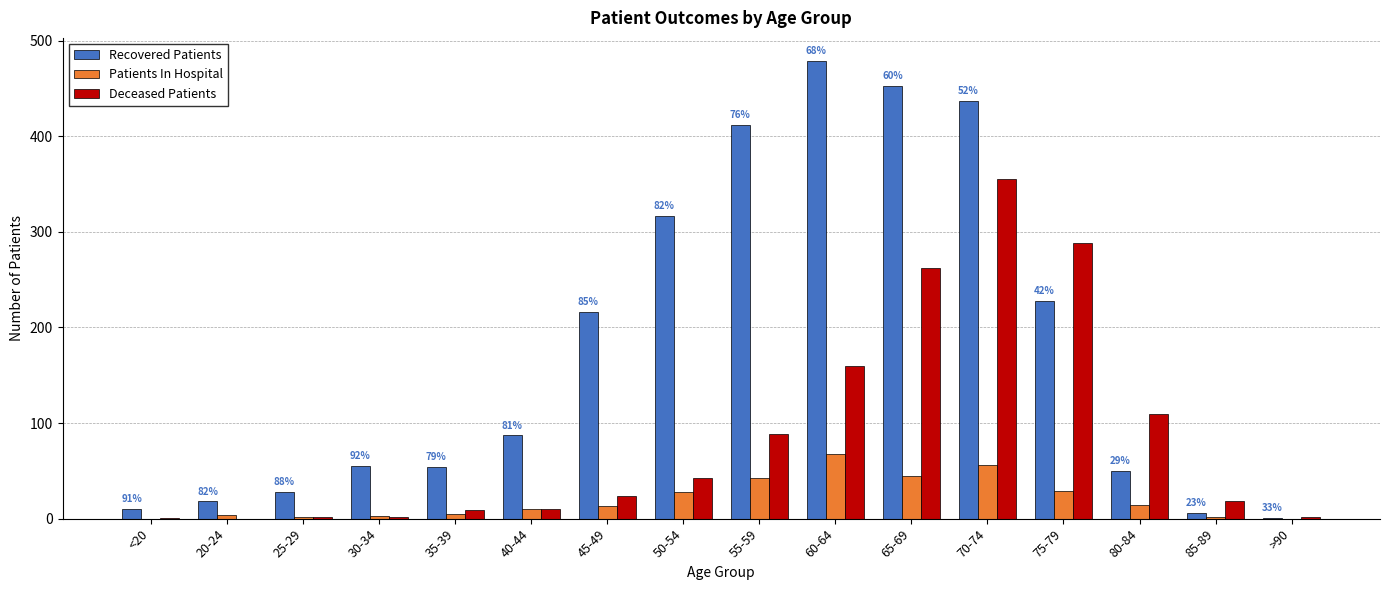

What is the maximum value shown in the chart?

479